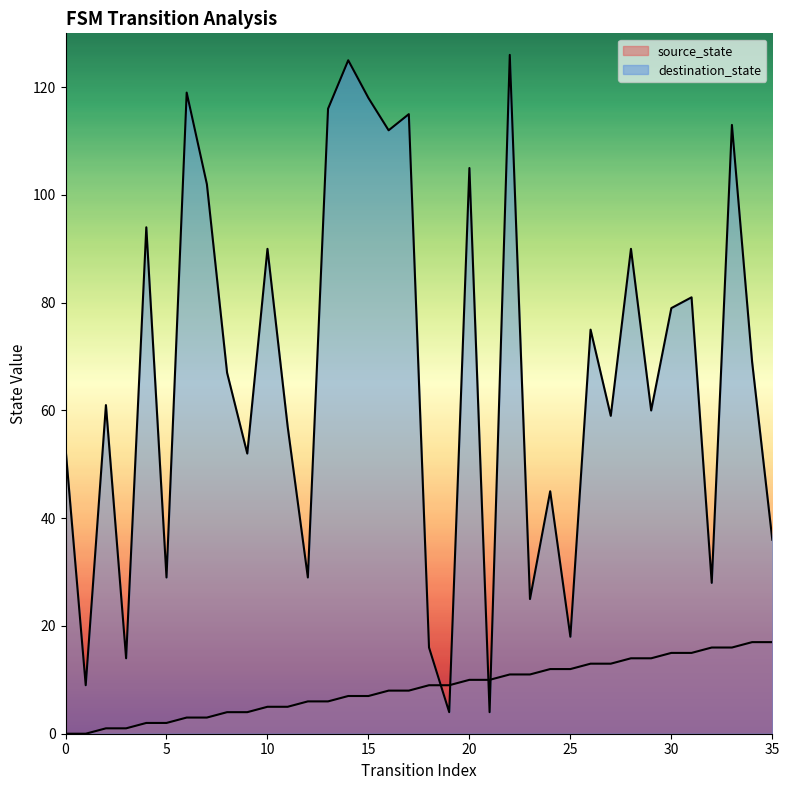

Reading left to right, what are all the values shown in this chart?

source_state: 0	0	1	1	2	2	3	3	4	4	5	5	6	6	7	7	8	8	9	9	10	10	11	11	12	12	13	13	14	14	15	15	16	16	17	17
destination_state: 53	9	61	14	94	29	119	102	67	52	90	57	29	116	125	118	112	115	16	4	105	4	126	25	45	18	75	59	90	60	79	81	28	113	69	36